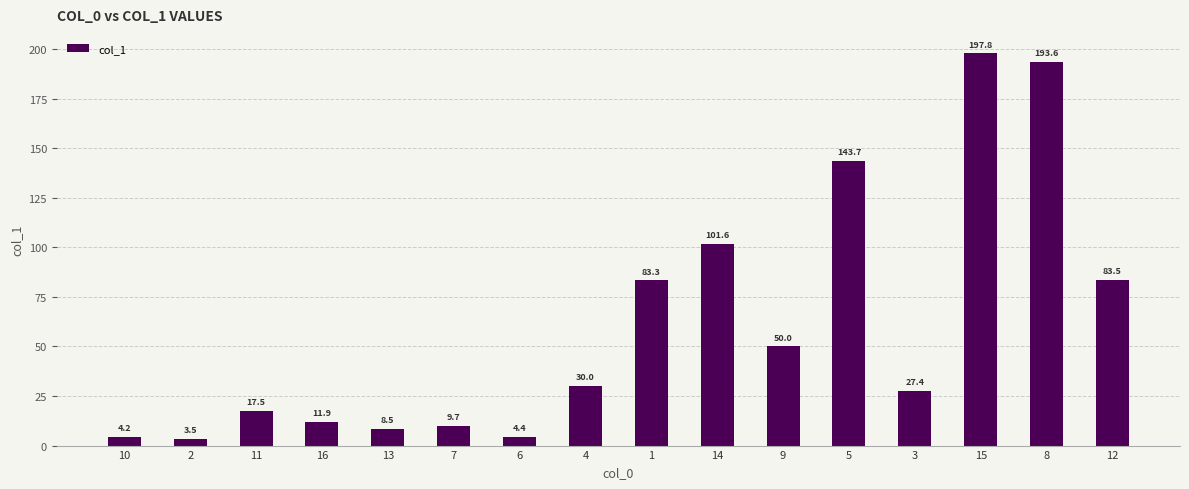

What is the change in value from 13 to 1?

+74.8